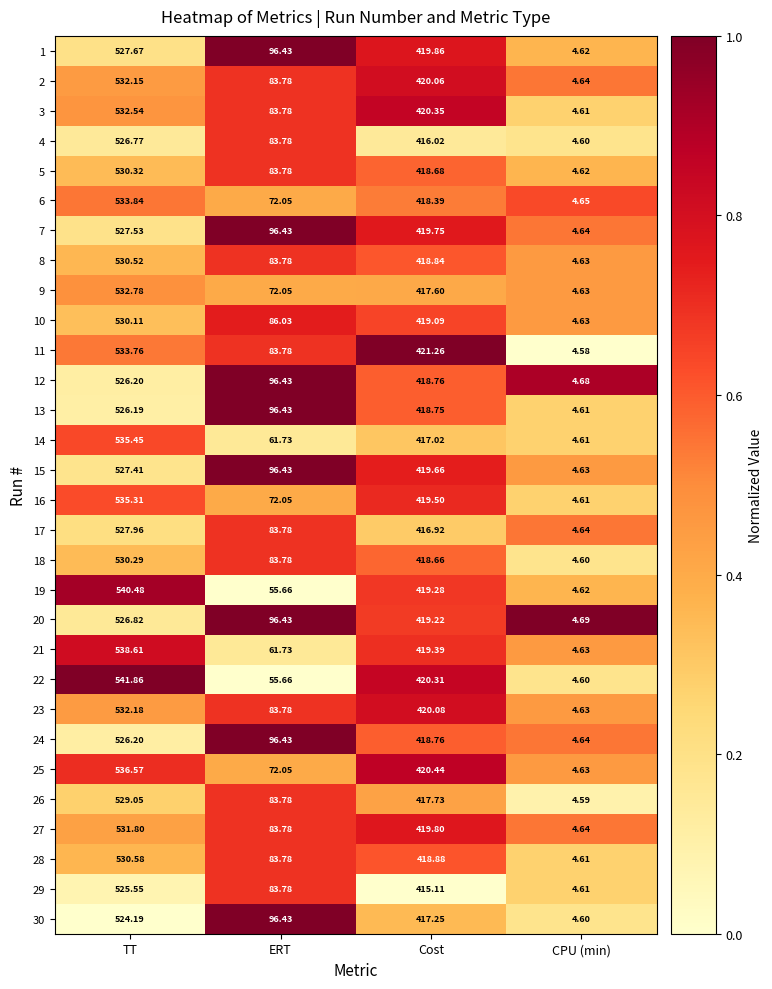

List the labels in order of 2 value, smallest first.

CPU (min), ERT, Cost, TT